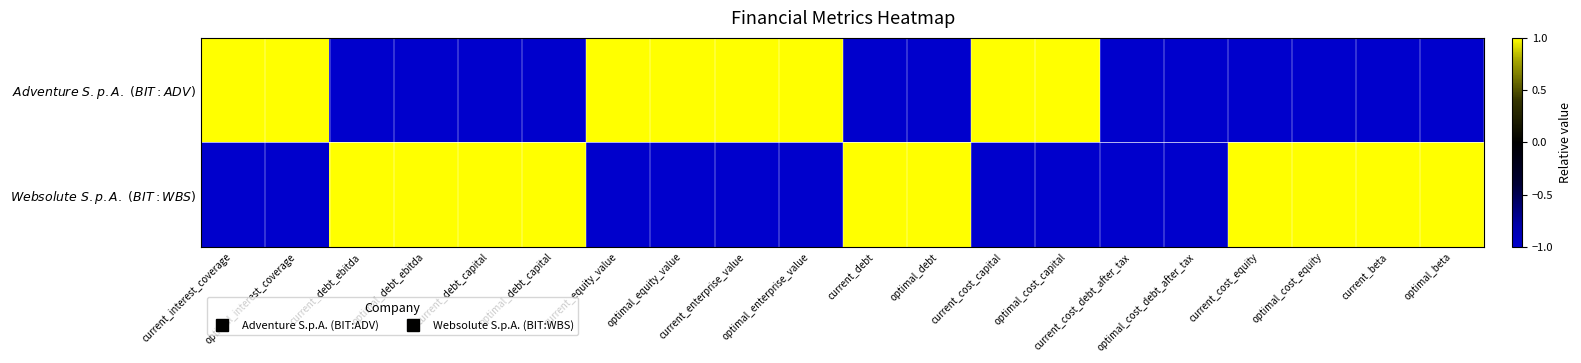

Reading left to right, extract all data points from this chart.

$\it{Adventure\ S.p.A.\ \left(BIT:ADV\right)}$: current_interest_coverage=1	optimal_interest_coverage=1	current_debt_ebitda=-1	optimal_debt_ebitda=-1	current_debt_capital=-1	optimal_debt_capital=-1	current_equity_value=1	optimal_equity_value=1	current_enterprise_value=1	optimal_enterprise_value=1	current_debt=-1	optimal_debt=-1	current_cost_capital=1	optimal_cost_capital=1	current_cost_debt_after_tax=-1	optimal_cost_debt_after_tax=-1	current_cost_equity=-1	optimal_cost_equity=-1	current_beta=-1	optimal_beta=-1
$\it{Websolute\ S.p.A.\ \left(BIT:WBS\right)}$: current_interest_coverage=-1	optimal_interest_coverage=-1	current_debt_ebitda=1	optimal_debt_ebitda=1	current_debt_capital=1	optimal_debt_capital=1	current_equity_value=-1	optimal_equity_value=-1	current_enterprise_value=-1	optimal_enterprise_value=-1	current_debt=1	optimal_debt=1	current_cost_capital=-1	optimal_cost_capital=-1	current_cost_debt_after_tax=-1	optimal_cost_debt_after_tax=-1	current_cost_equity=1	optimal_cost_equity=1	current_beta=1	optimal_beta=1